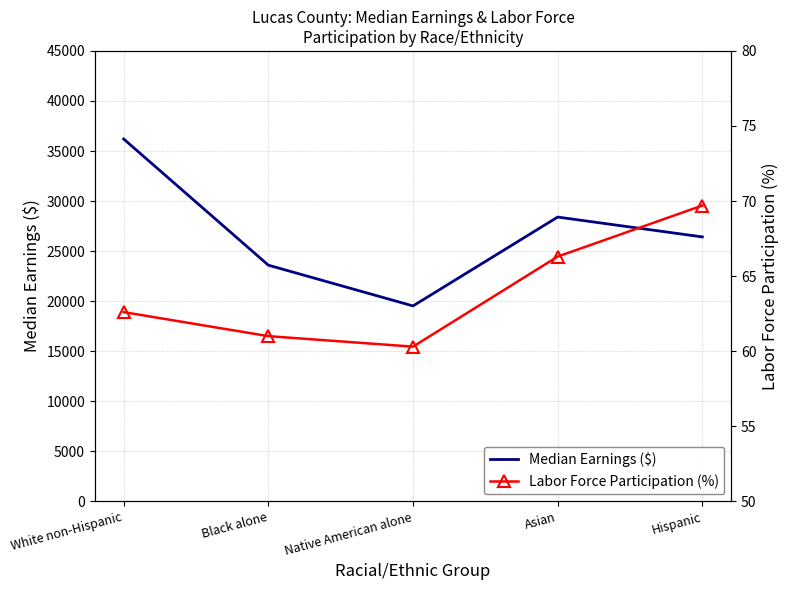

What is the smallest value displayed?

60.3